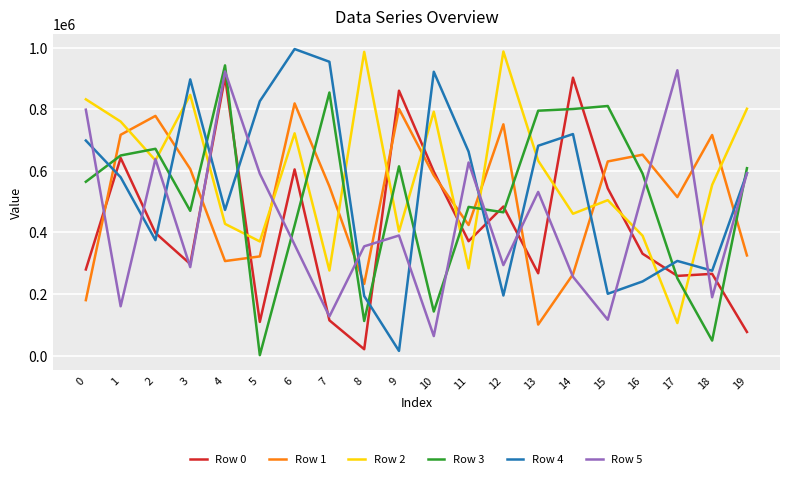

What is the maximum value shown in the chart?

995439